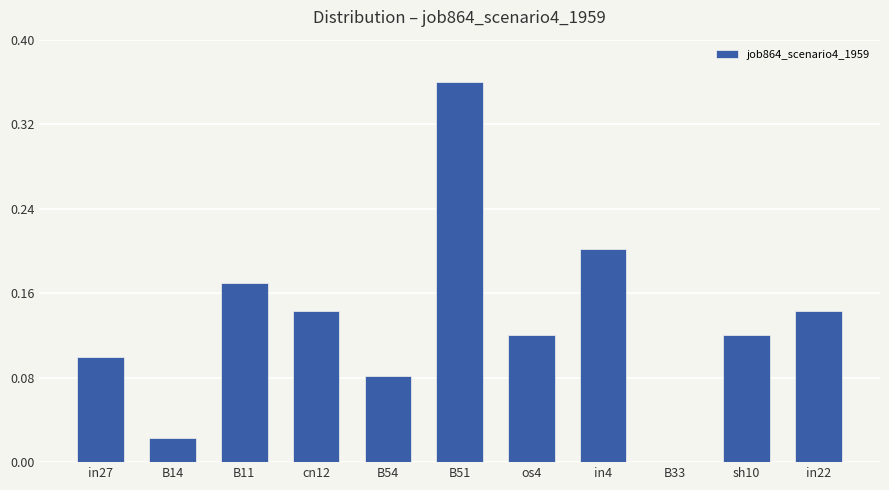

What is the change in value from B14 to os4?

+0.1